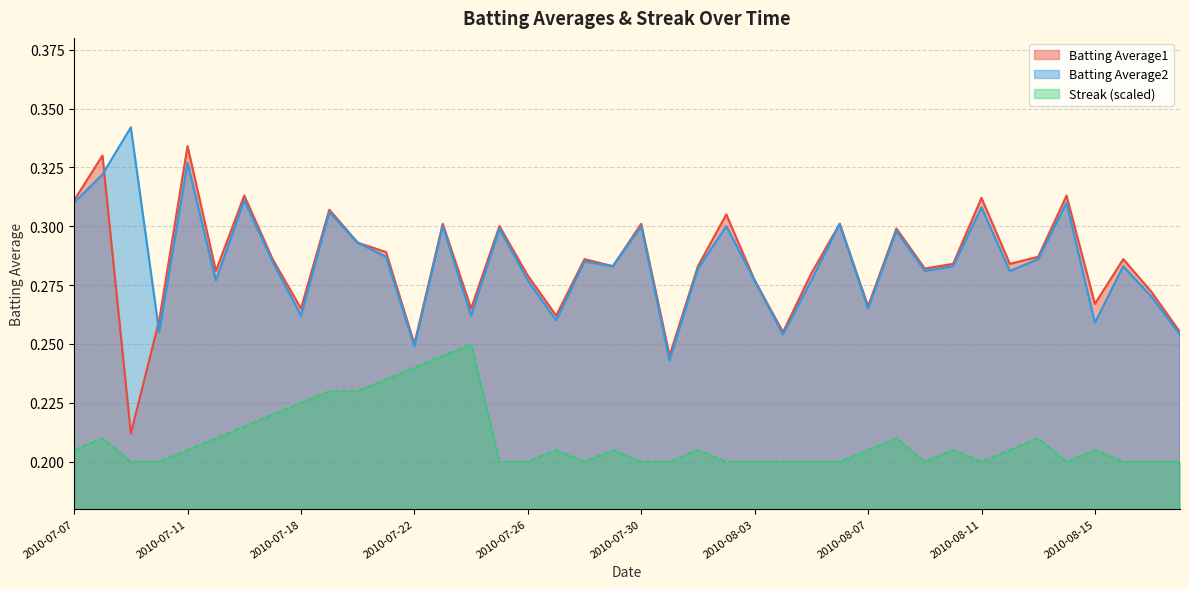

Rank the series by their maximum value, from lowest to highest.

Streak (scaled), Batting Average1, Batting Average2